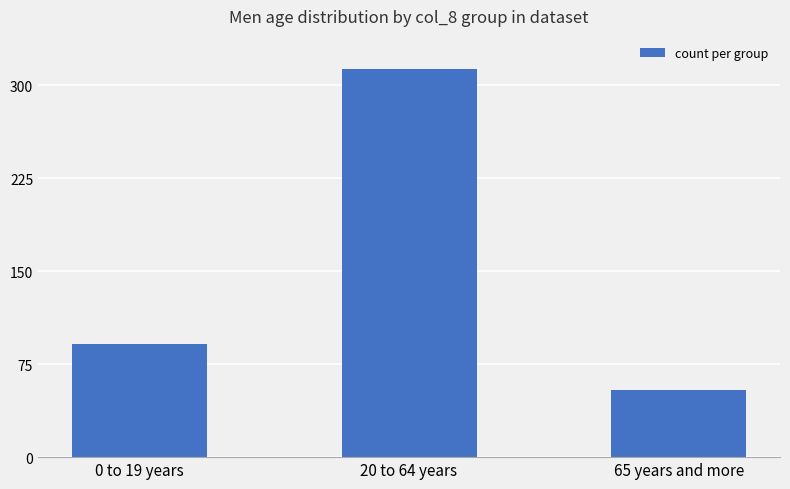

Rank the categories by value from lowest to highest.

65 years and more, 0 to 19 years, 20 to 64 years